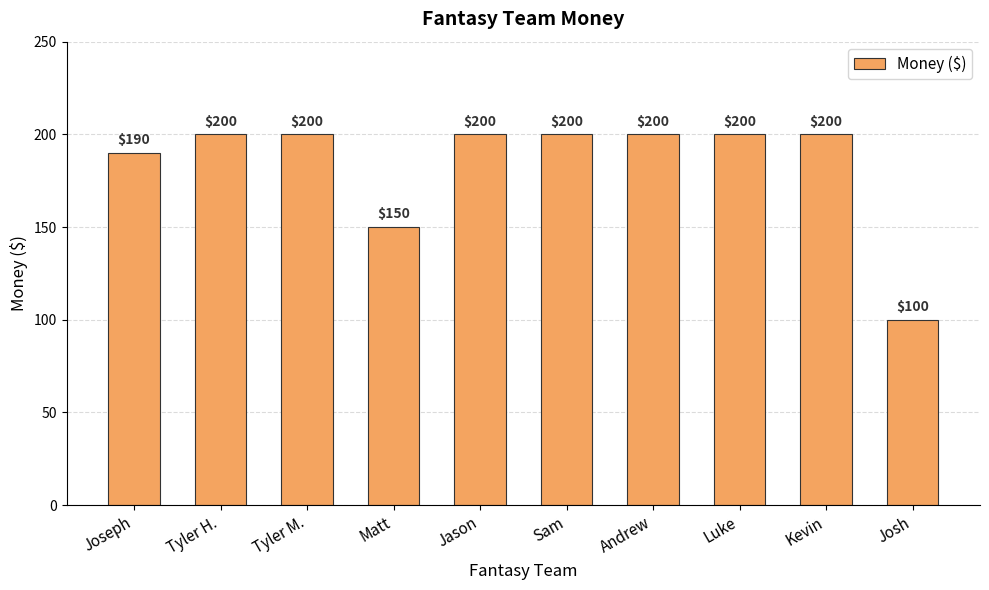

Which label corresponds to the smallest value in the chart?

Josh